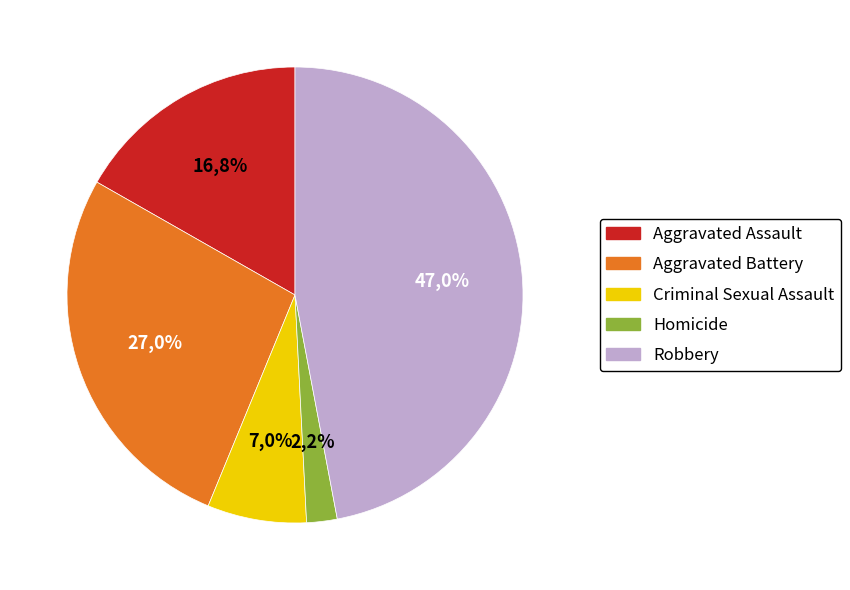

What is the smallest slice in the pie chart?

Homicide